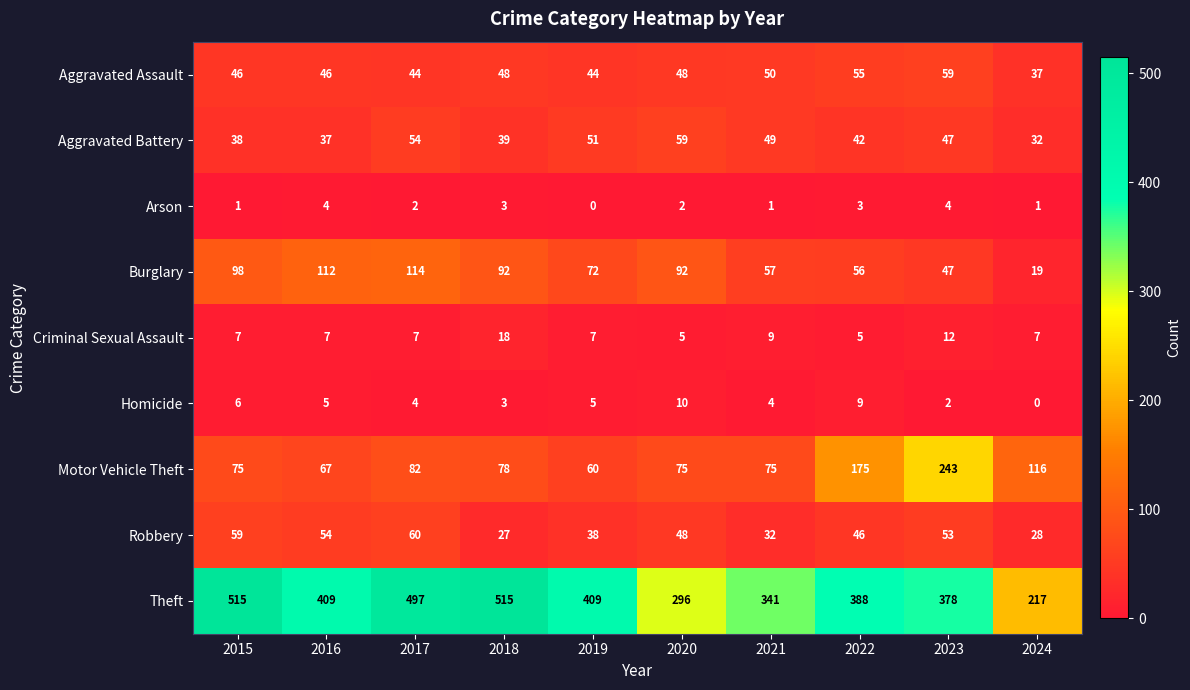

Rank the series at 2019 from lowest to highest value.

Arson, Homicide, Criminal Sexual Assault, Robbery, Aggravated Assault, Aggravated Battery, Motor Vehicle Theft, Burglary, Theft